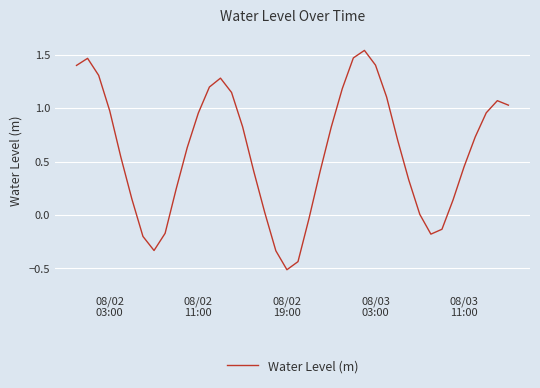

How many interior local peaks (higher than both neighbors) does the data have?

4